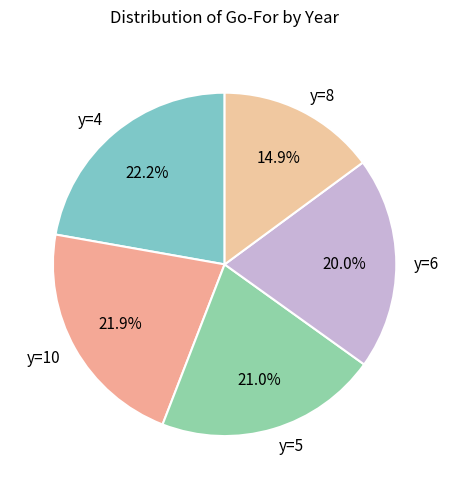

Do y=8 and y=10 together represent more than half of the pie?

No